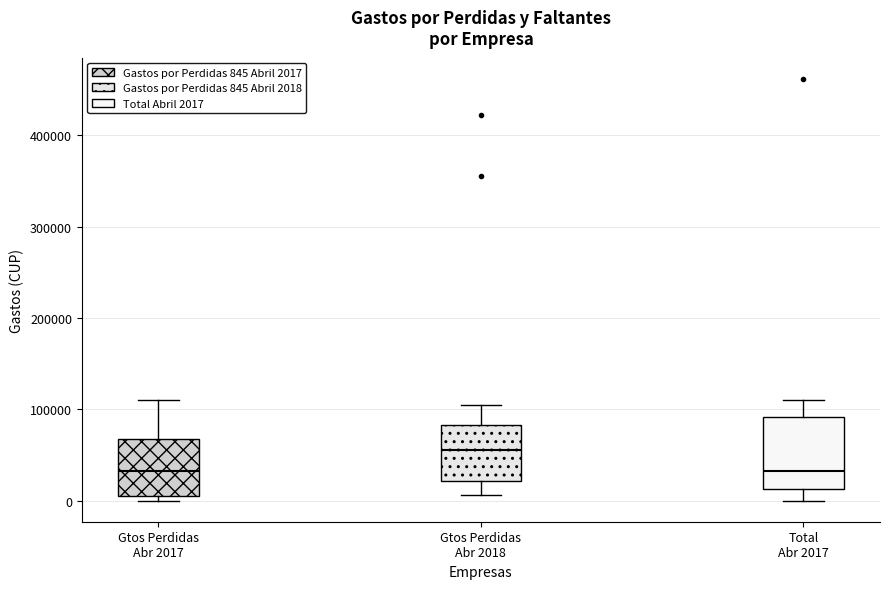

Where does the median line of the box for Total Abr 2017 sit on the y-axis? The values are not printed on the chart, so give them approximately, as read against the axis.

30000